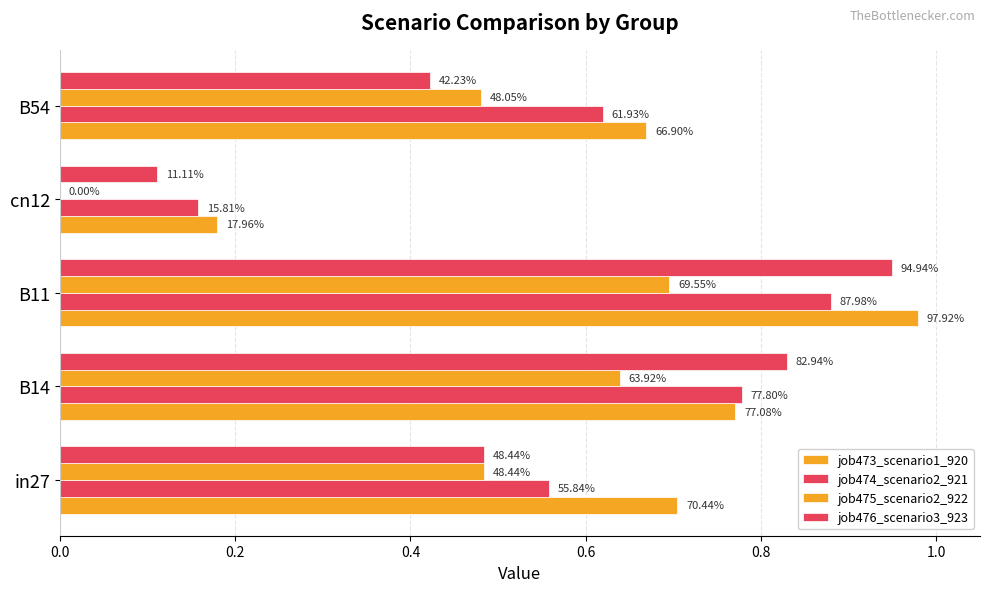

How many bars are there in each group?

4